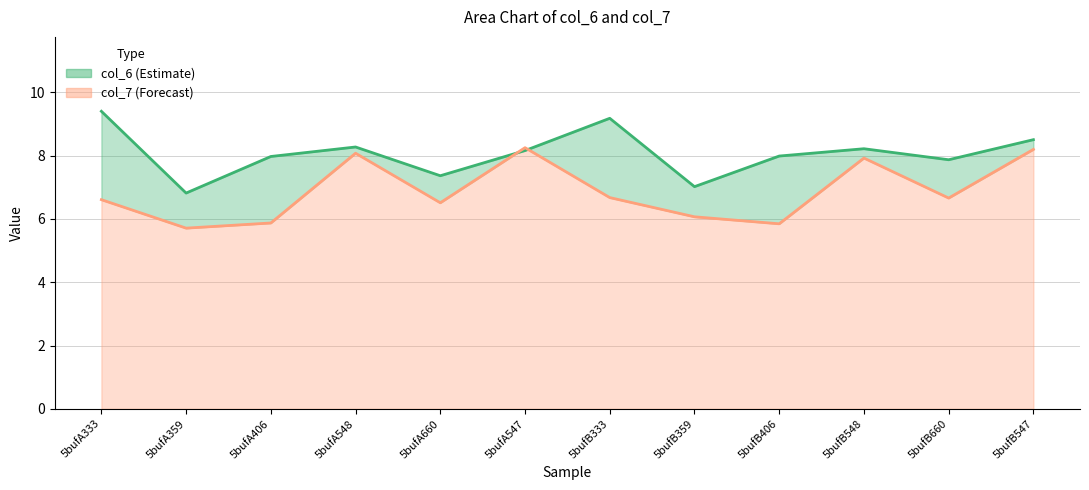

True or false: col_6 line has more than 2 interior local peaks.

True